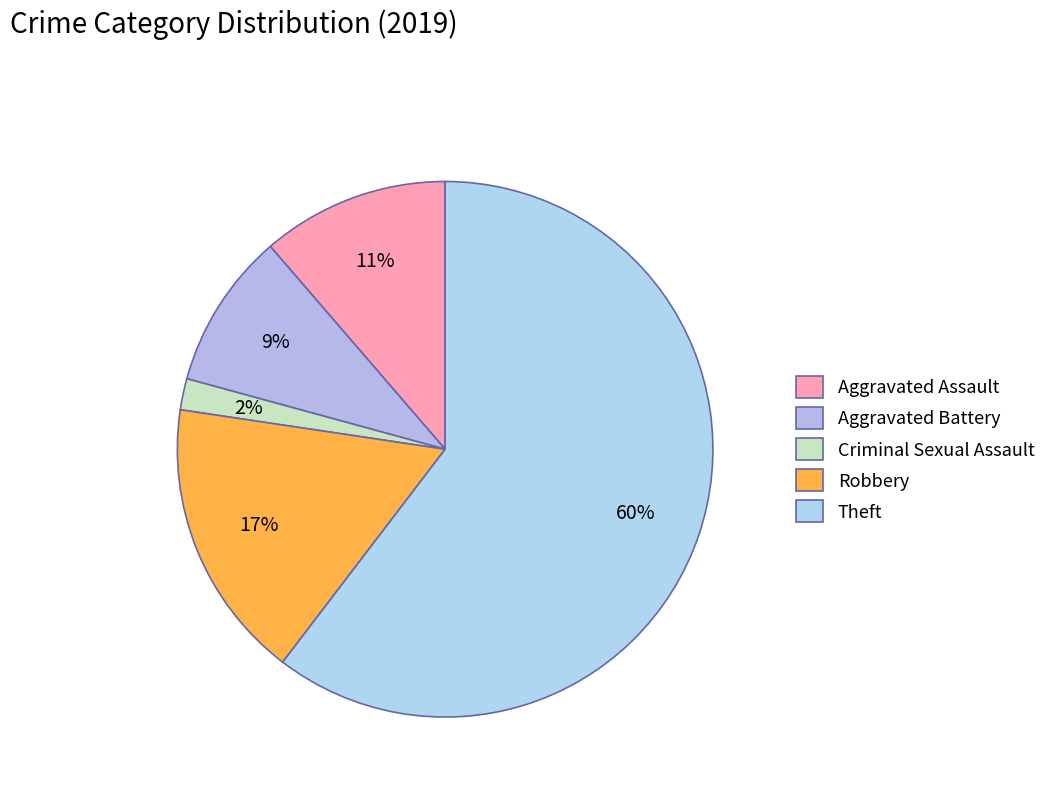

To the nearest percent, what is the combined percentage of Theft and Aggravated Battery?

70%